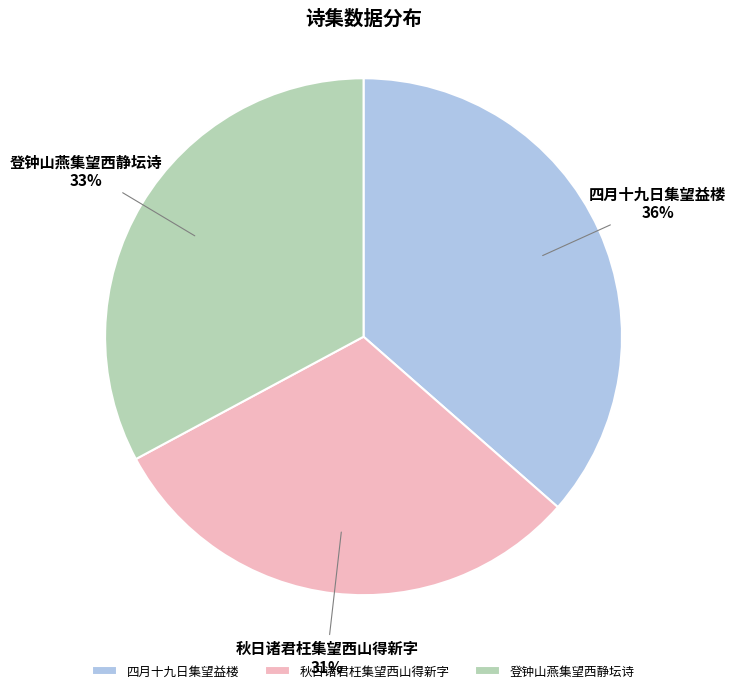

Is it true that 四月十九日集望益楼 is 50% of the pie?

False